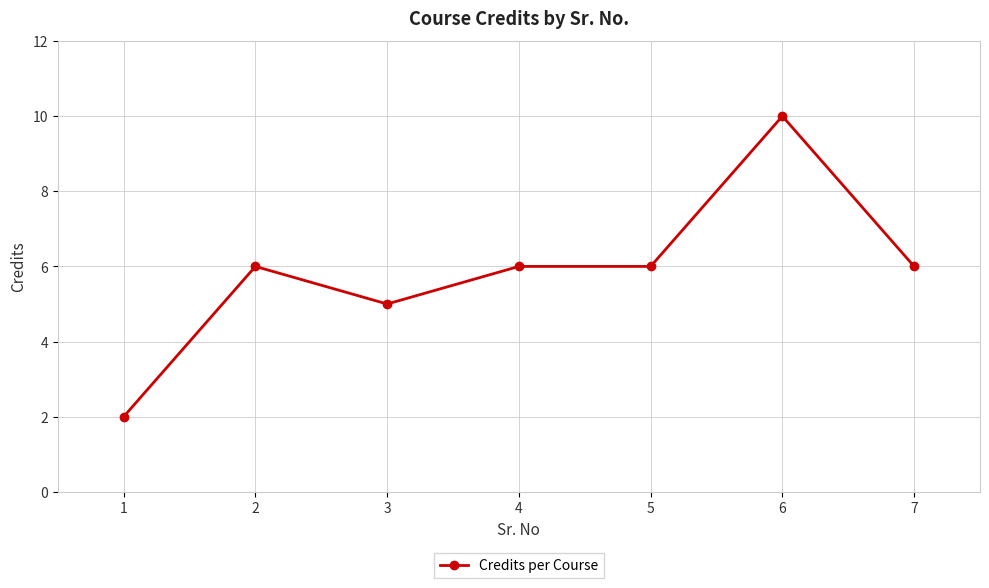

Reading right to left, what are all the values shown in this chart?

7=6	6=10	5=6	4=6	3=5	2=6	1=2